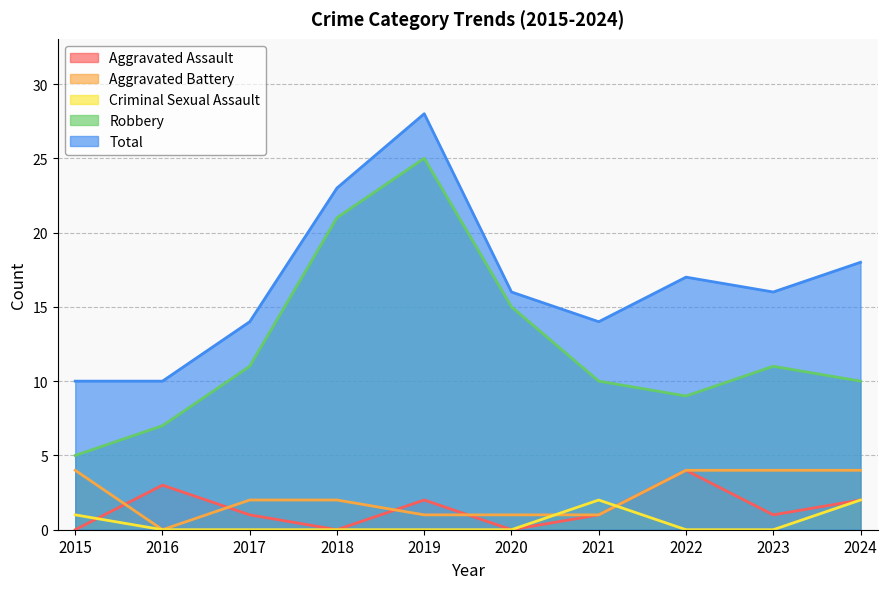

At which category is the sum across all series the highest?

2019